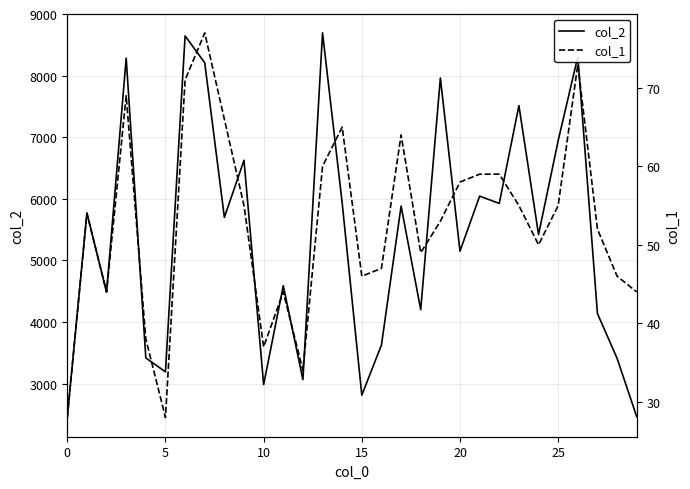

How many lines are shown in the chart?

2